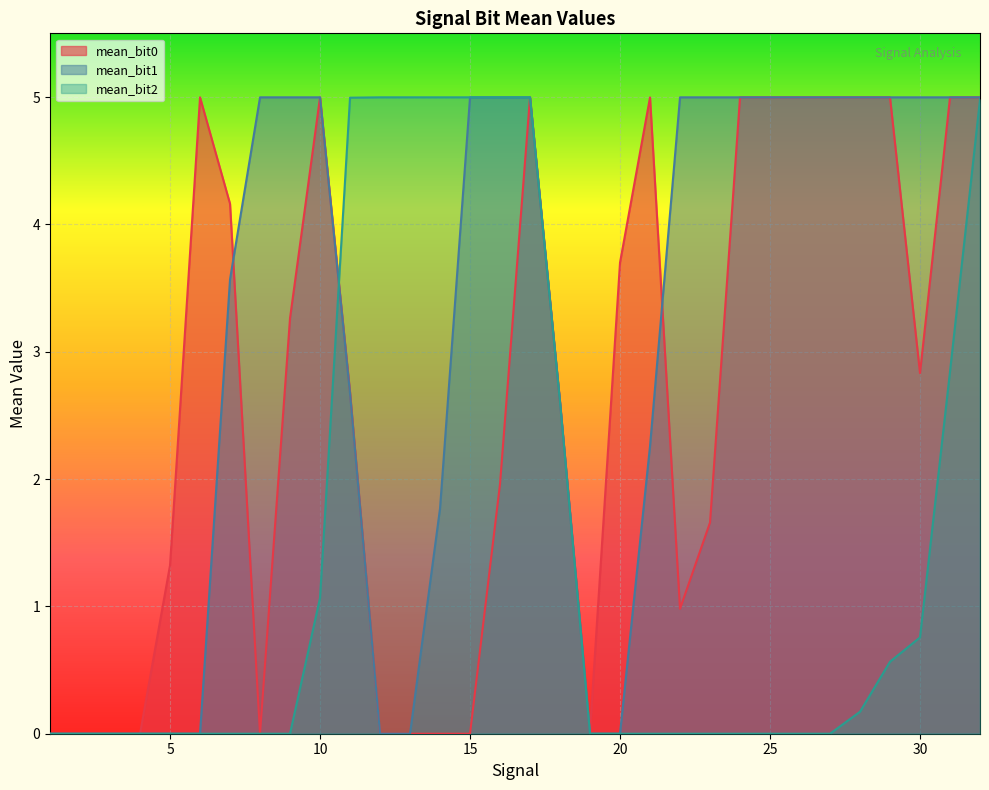

At which category is the sum across all series the highest?

17